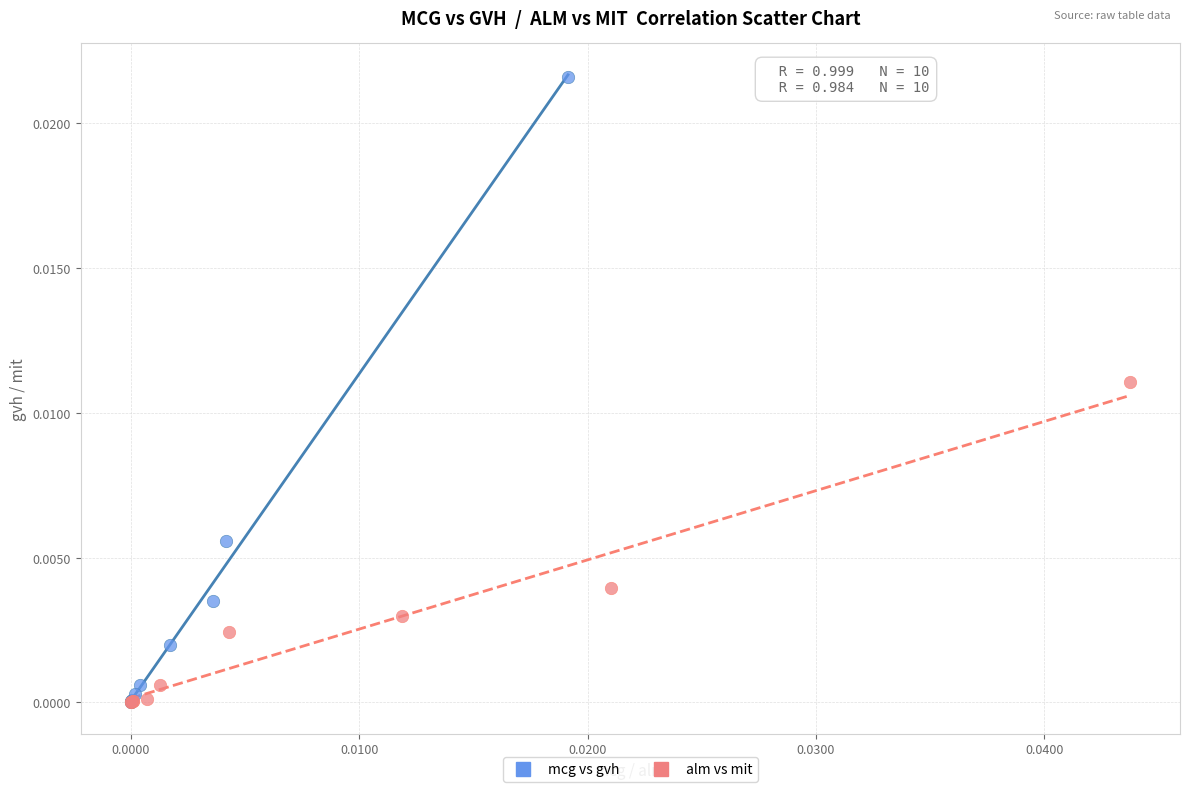

Which series contains the highest Y value?

mcg vs gvh